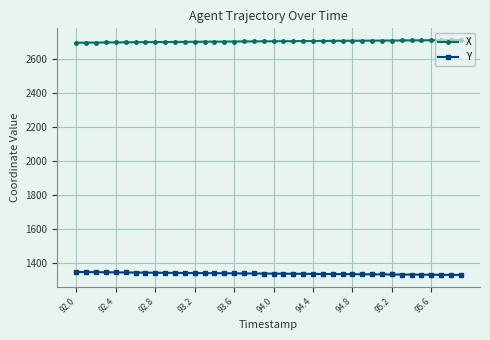

What is the average value of the Y series?

1339.1